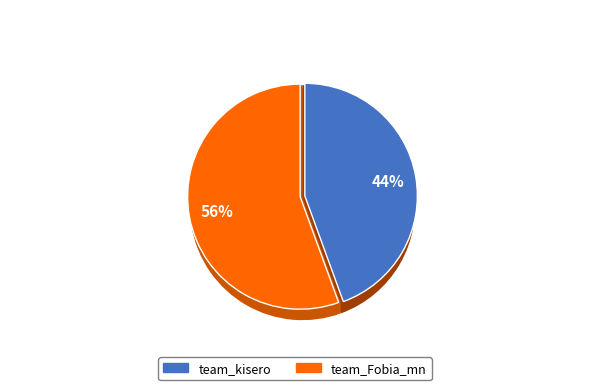

What portion of the pie excludes team_kisero?

55.6%